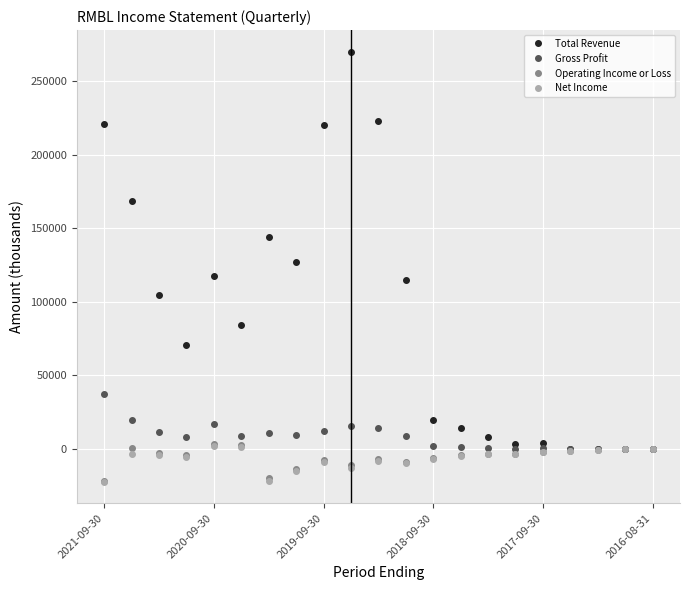

What is the greatest value displayed?

270200